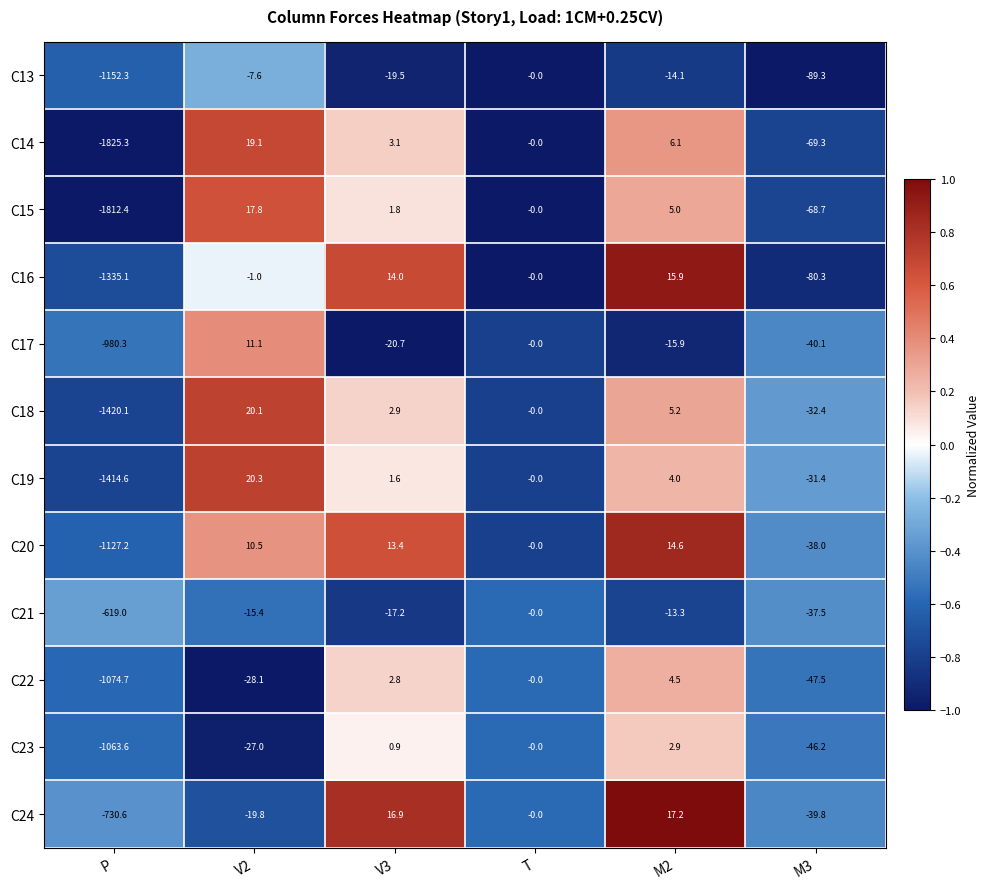

What is the sum of all C20 values?

-1126.7